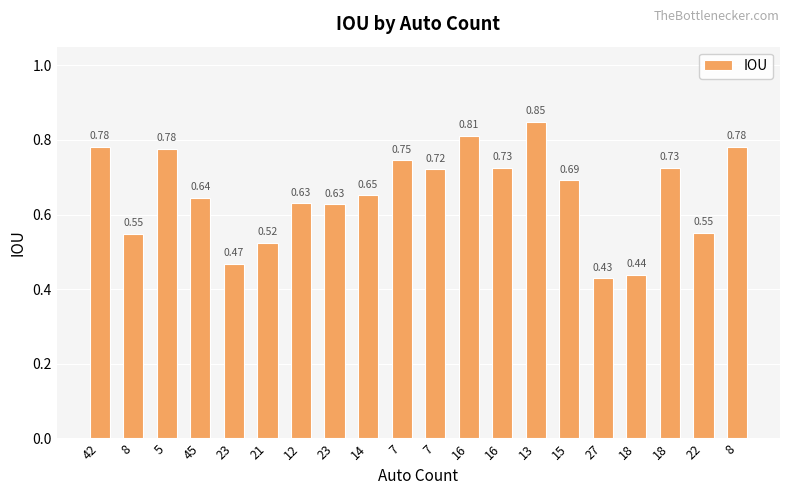

List the labels in order of value, smallest first.

27, 18, 23, 21, 8, 22, 23, 12, 45, 14, 15, 7, 18, 16, 7, 5, 42, 8, 16, 13